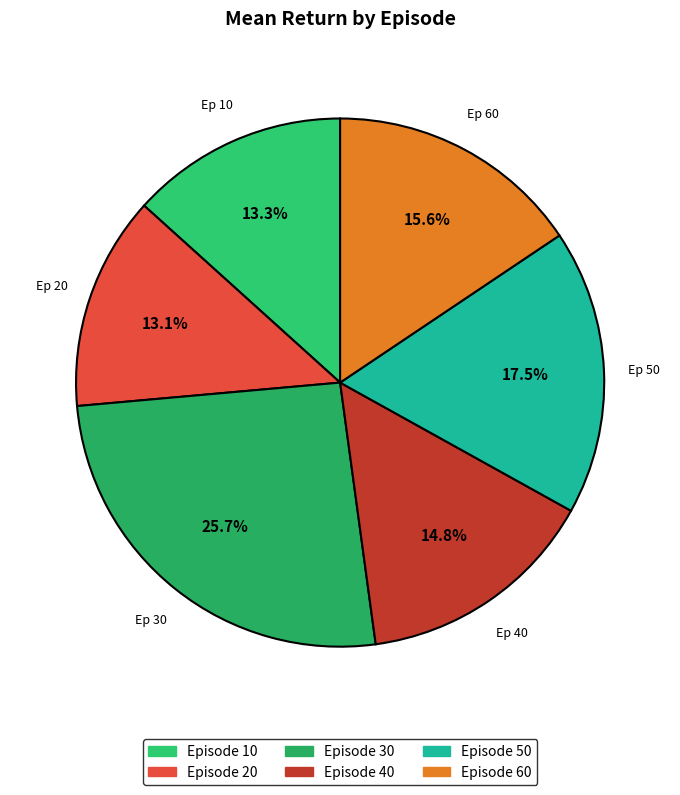

Rank the categories by value from lowest to highest.

20, 10, 40, 60, 50, 30